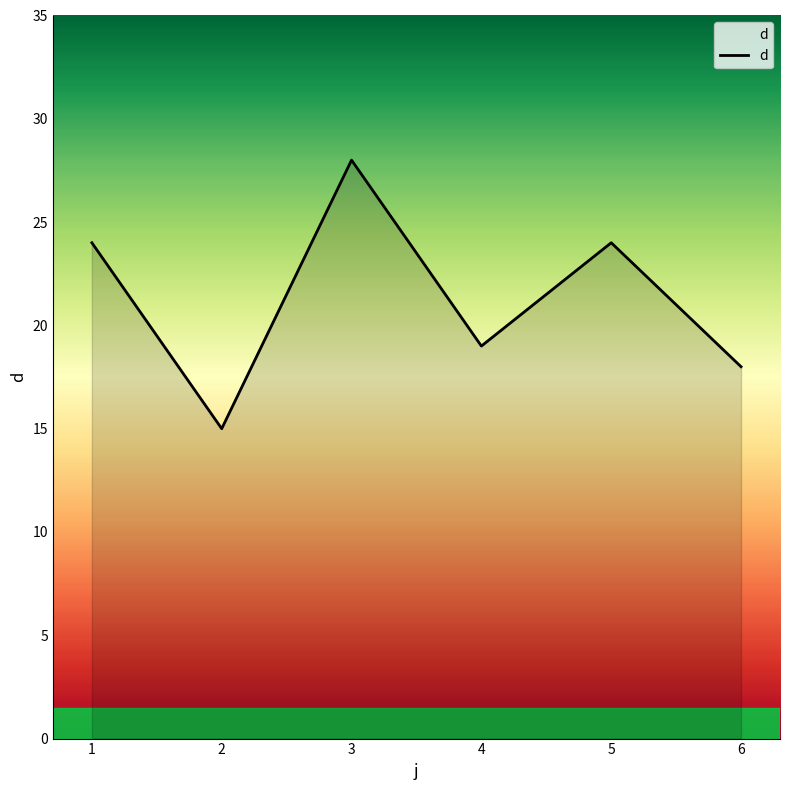

True or false: the data shows 11 at 1.

False